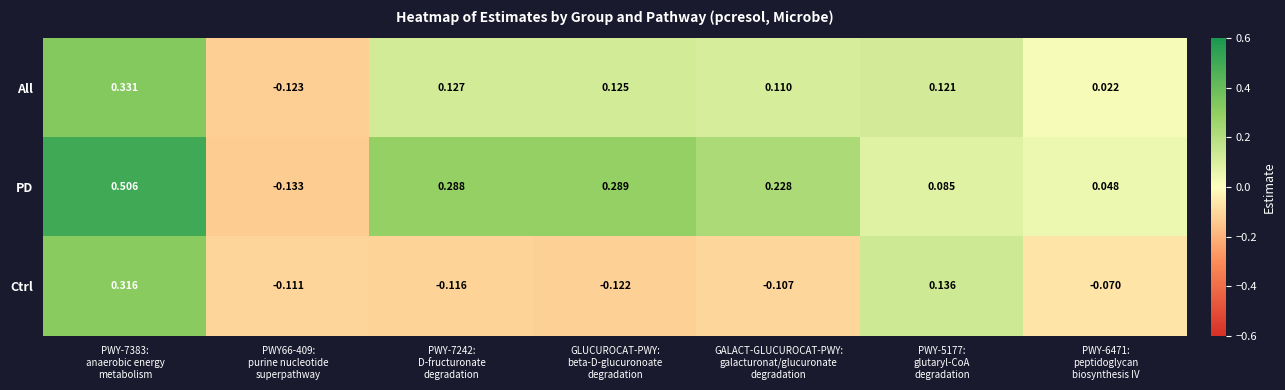

Which series has the largest total across all categories?

PD